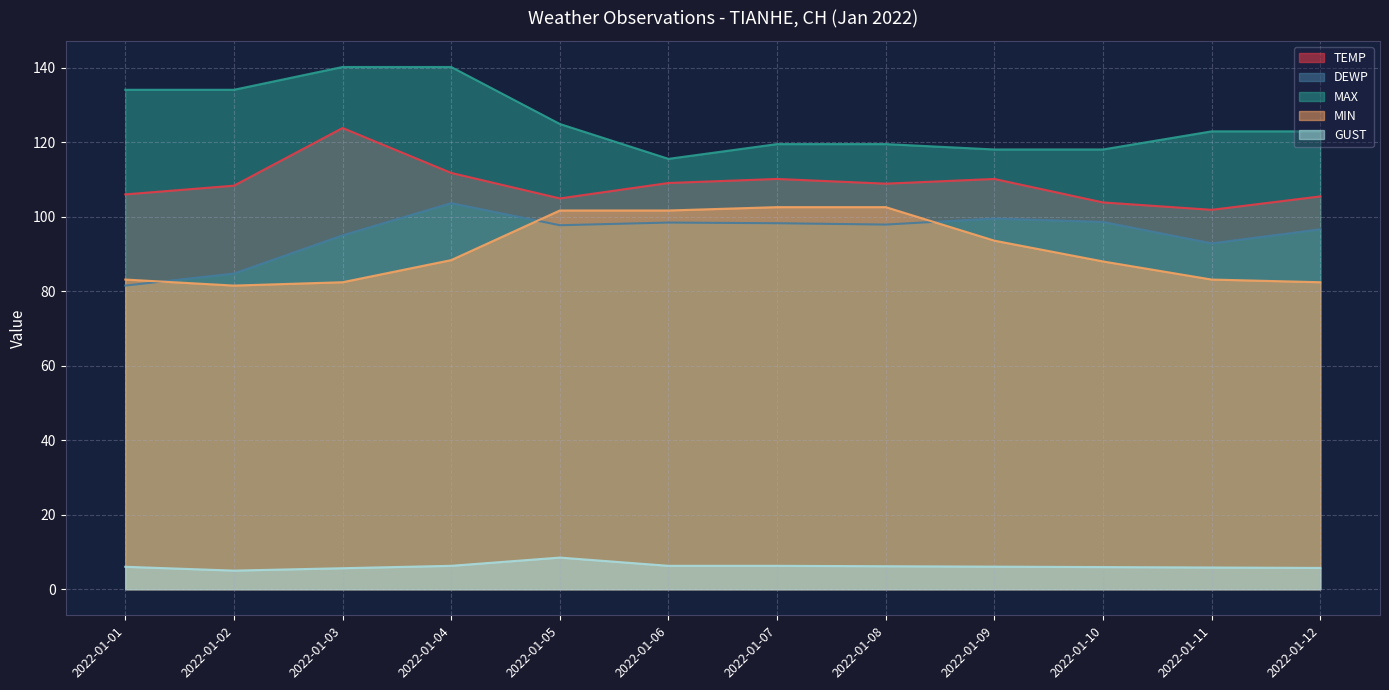

Which category has the highest value in the MIN series?

2022-01-07